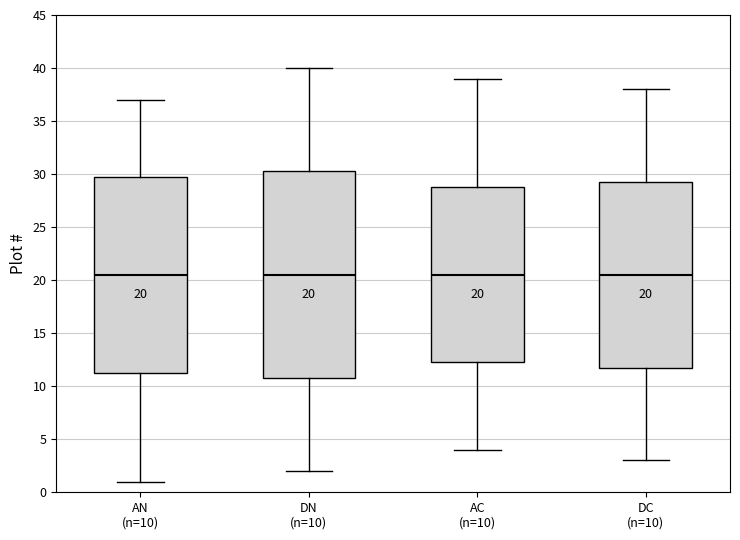

Comparing the boxes themselves (not the whiskers), which one is the tallest?

DN (n=10)